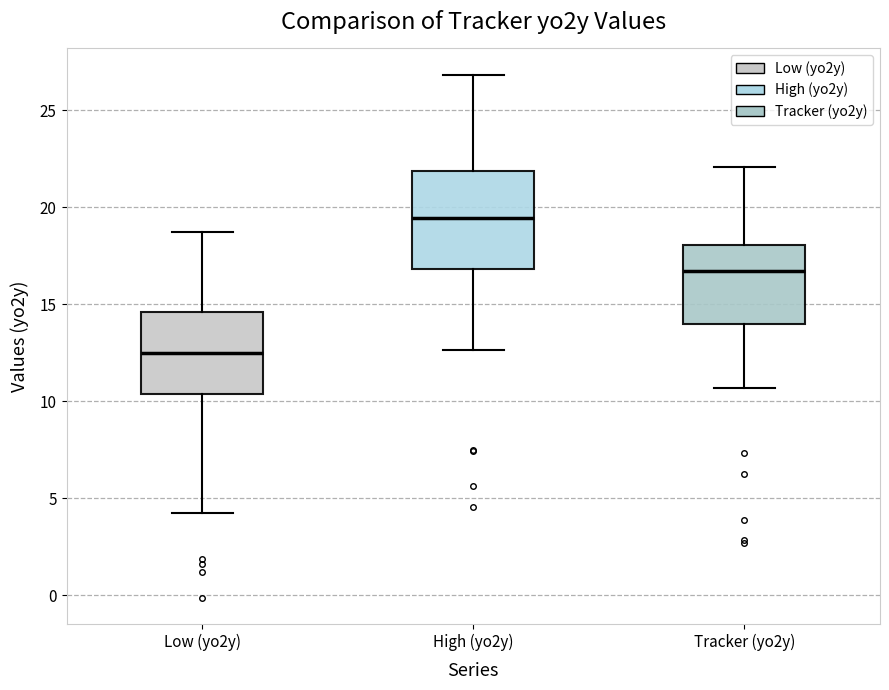

Reading left to right, transcribe this box plot: for each box, give where its median line is, the range the box spans, and where its two whiskers end, as read against the y-axis. The values are not printed on the chart, so give them approximately, as read against the axis.

Low (yo2y): median 12.5, box 10.5 to 14.5, whiskers 4.0 to 18.5
High (yo2y): median 19.5, box 17.0 to 22.0, whiskers 12.5 to 27.0
Tracker (yo2y): median 16.5, box 14.0 to 18.0, whiskers 10.5 to 22.0